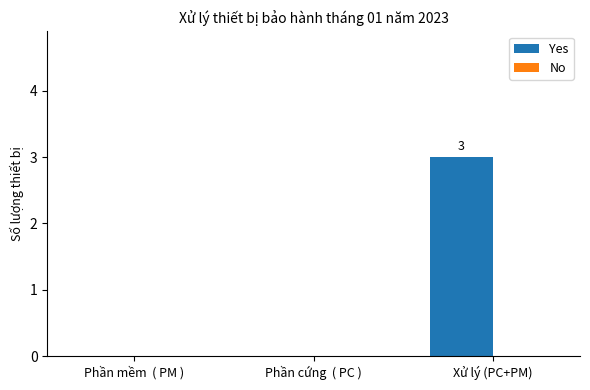

Read the value at Xử lý (PC+PM).

3